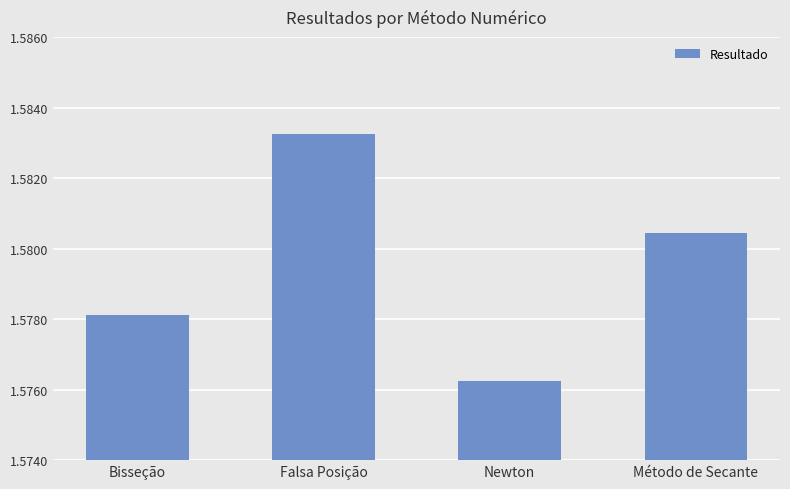

Which label corresponds to the smallest value in the chart?

Newton